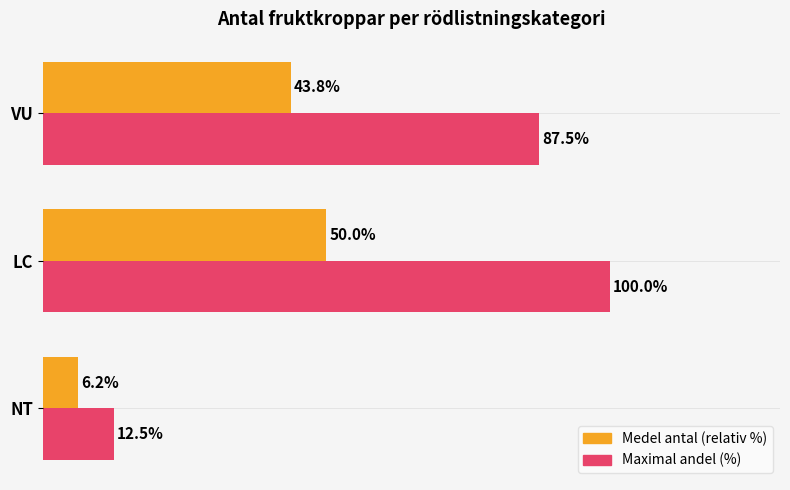

Where is Medel antal (relativ %) nearest to the value 28?

VU